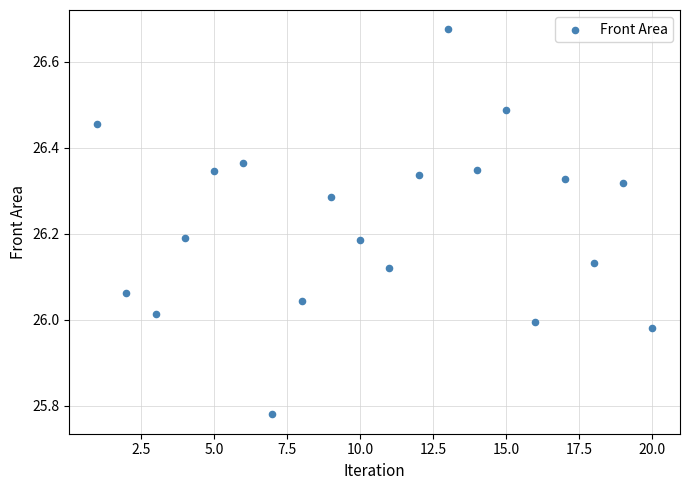

What is the range of X values (max minus min)?

19.0